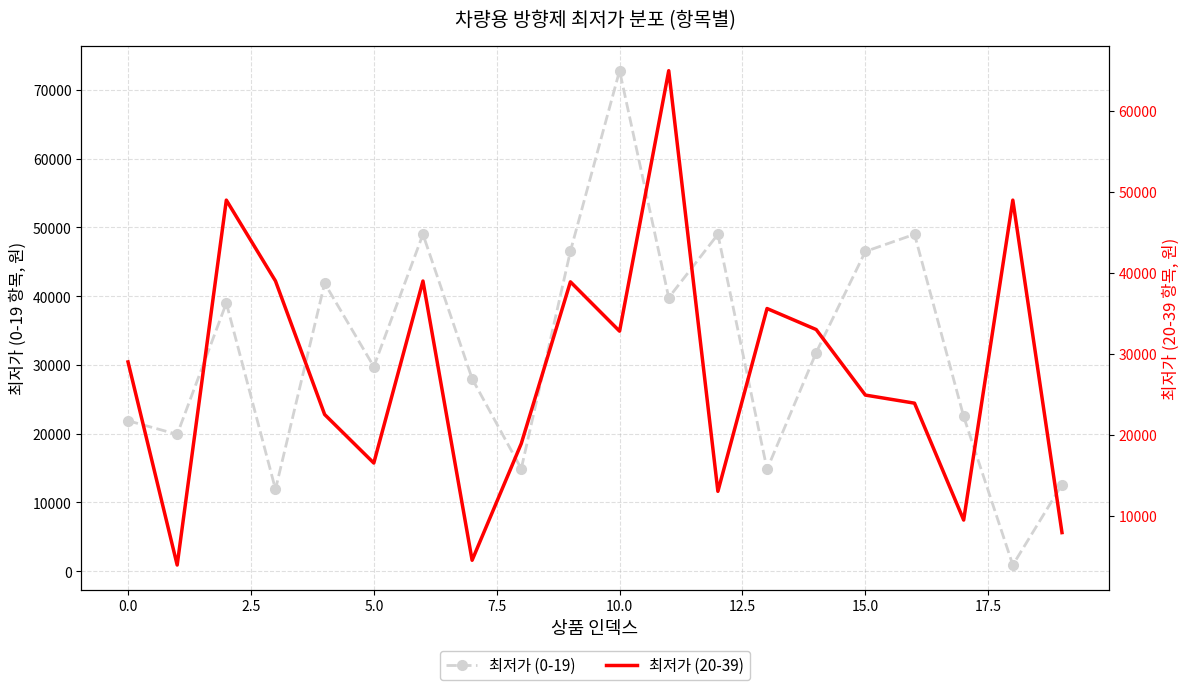

Reading right to left, what are all the values shown in this chart?

최저가 (0-19): 12600	890	22500	49000	46500	31800	14820	49000	39780	72800	46550	14900	28000	49000	29750	41880	11900	39000	19900	21880
최저가 (20-39): 7900	49000	9450	23900	24900	33000	35600	13000	65000	32800	38900	18900	4480	39000	16500	22500	39000	49000	3890	29000